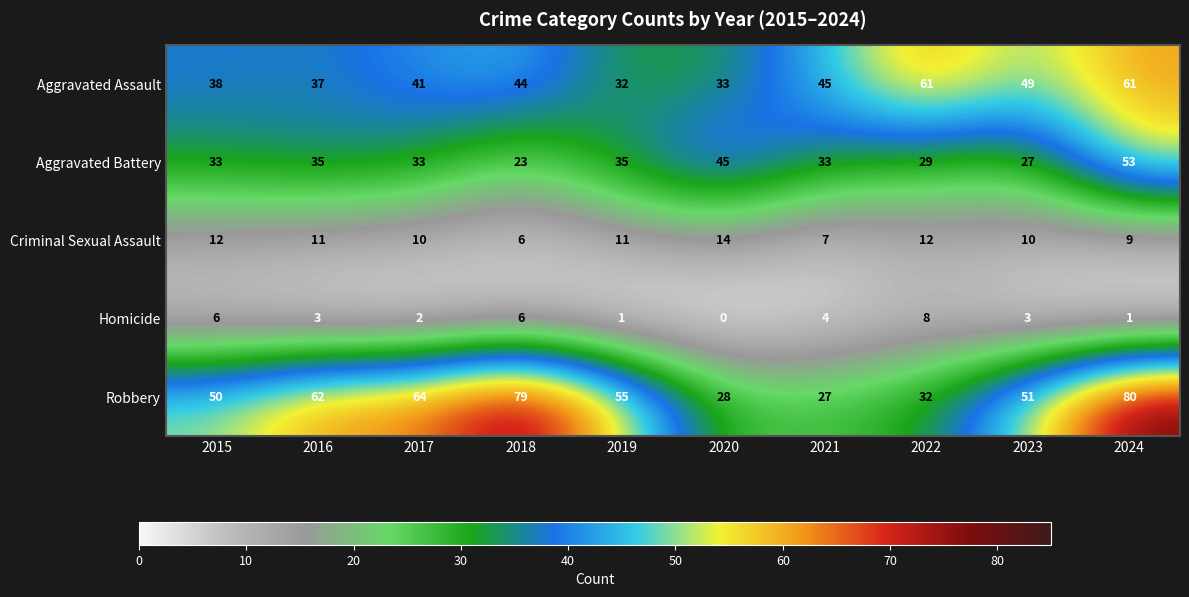

What is the difference between the highest and lowest values at 2018?

73